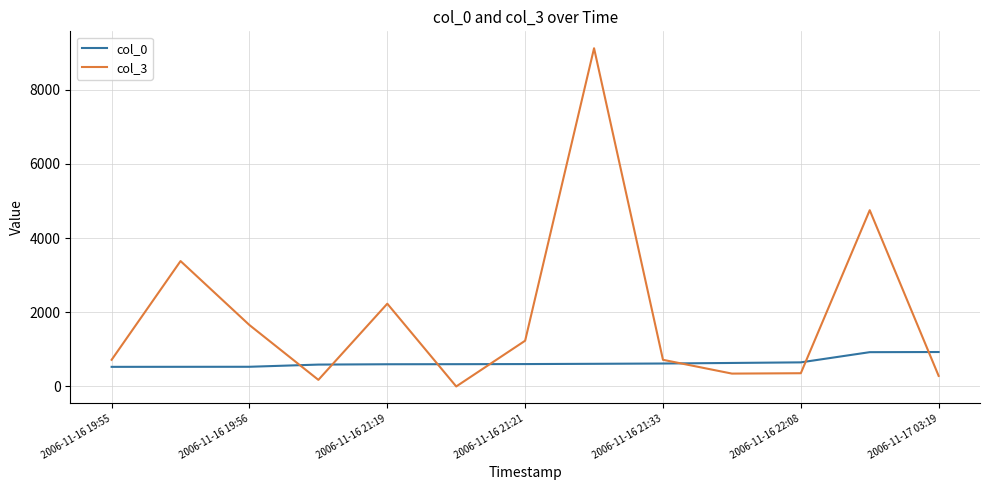

Rank the series by their average value, from highest to lowest.

col_3, col_0